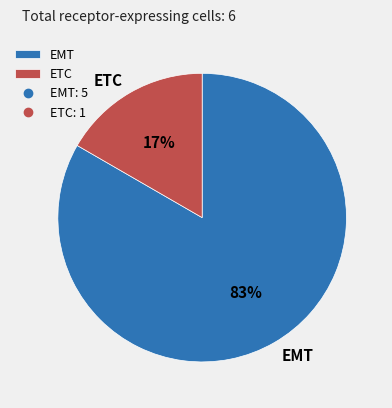

To the nearest percent, what is the combined percentage of EMT and ETC?

100%